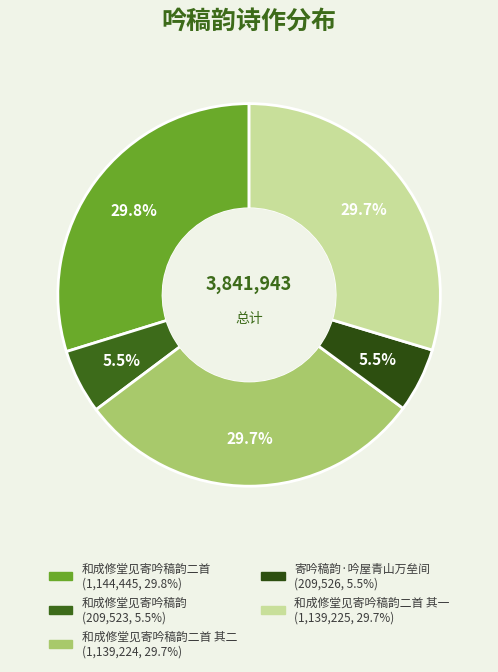

Count the number of slices in the pie.

5